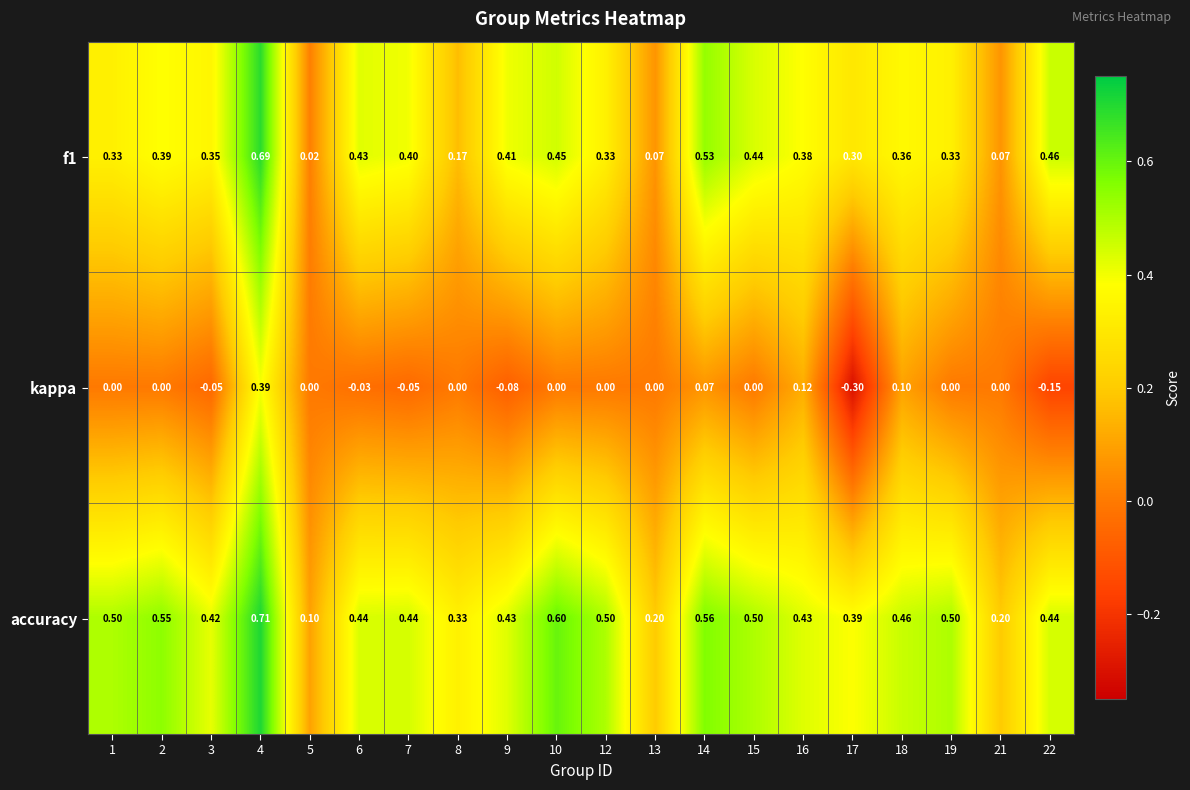

Which series has the largest total across all categories?

accuracy